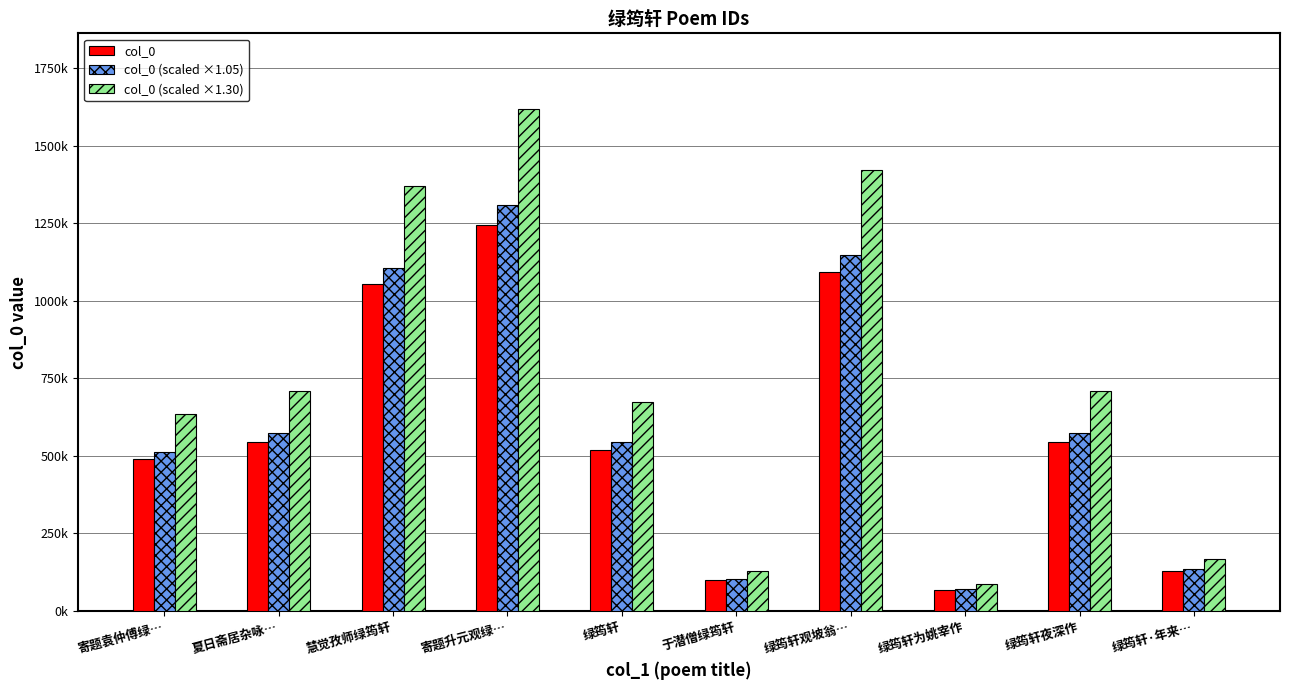

Rank the series by their average value, from highest to lowest.

col_0 (scaled ×1.30), col_0 (scaled ×1.05), col_0